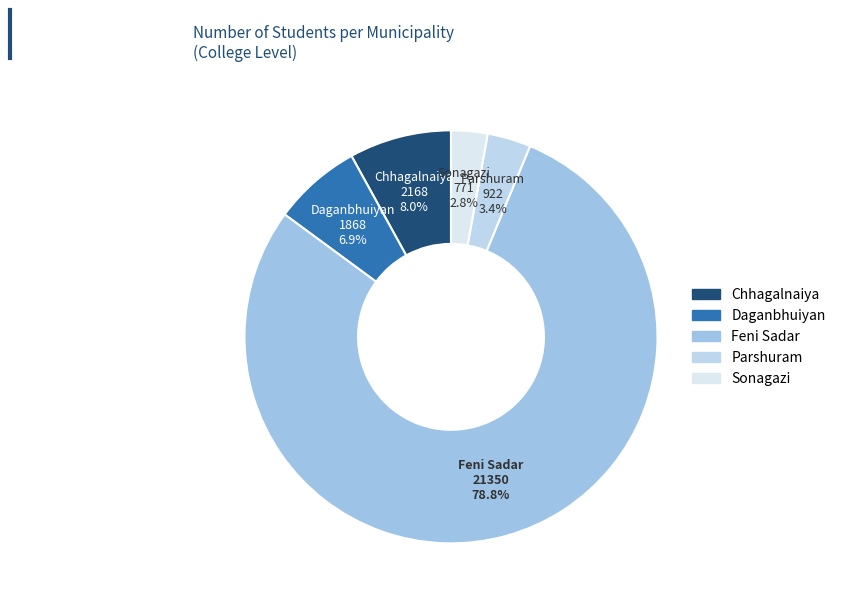

Which category has the biggest portion of the pie?

Feni Sadar